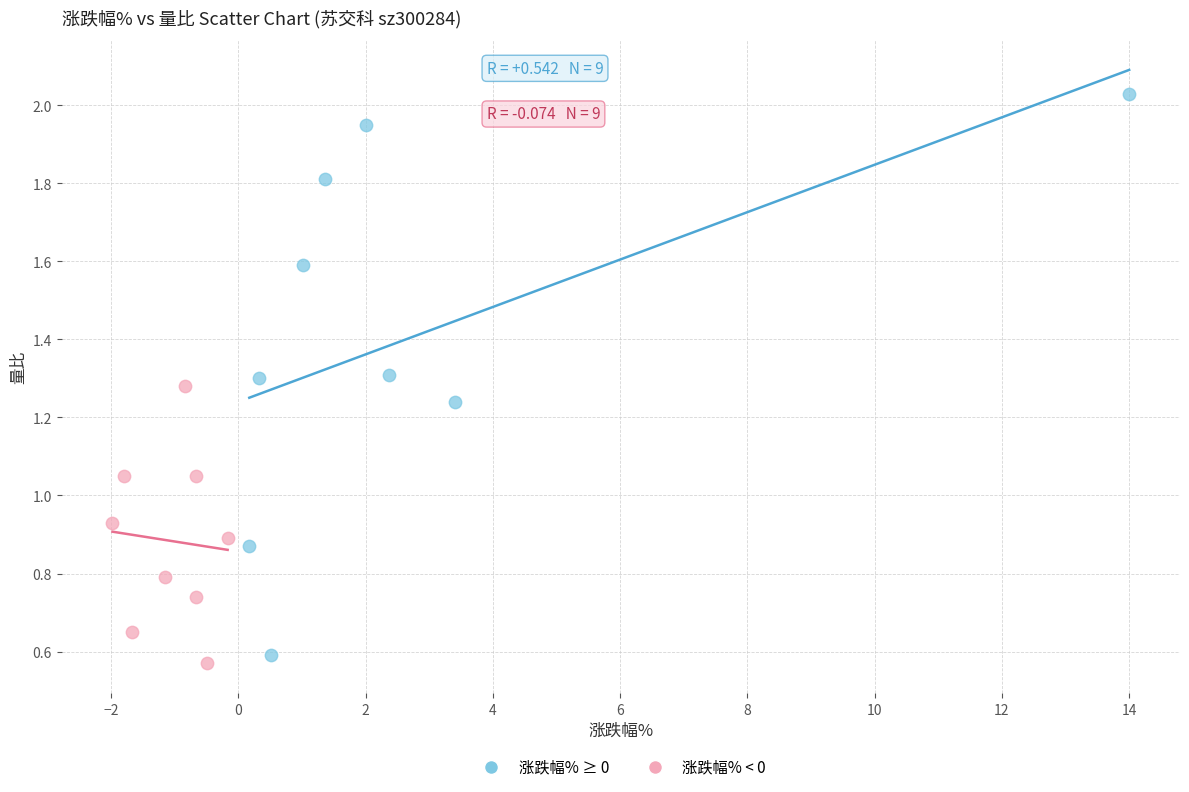

Which series has the largest Y range (max minus min)?

涨跌幅% ≥ 0